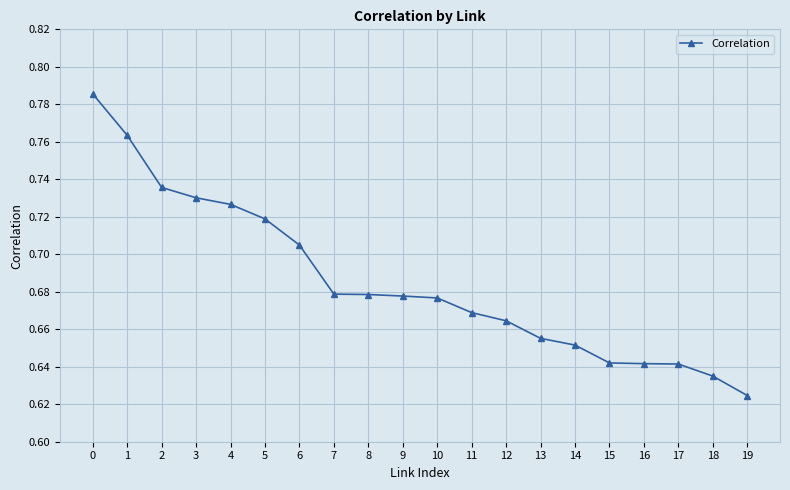

How many categories are shown in the chart?

20